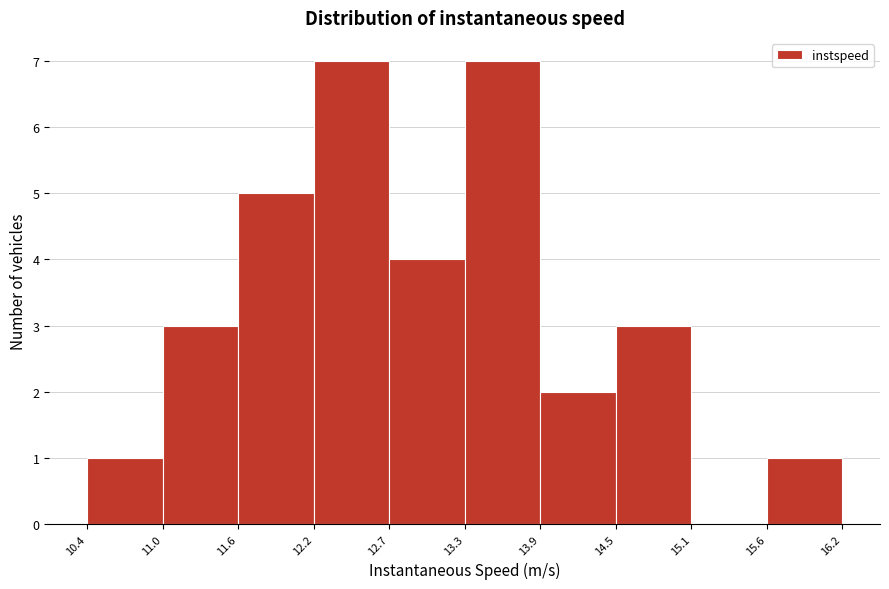

Reading left to right, list every bar in this chart as the range it spans on the x-axis followed by its height. The values are not printed on the chart, so give them approximately, as read against the axis.

10.4 to 11.0: 1
11.0 to 11.6: 3
11.6 to 12.2: 5
12.2 to 12.7: 7
12.7 to 13.3: 4
13.3 to 13.9: 7
13.9 to 14.5: 2
14.5 to 15.1: 3
15.1 to 15.6: 0
15.6 to 16.2: 1